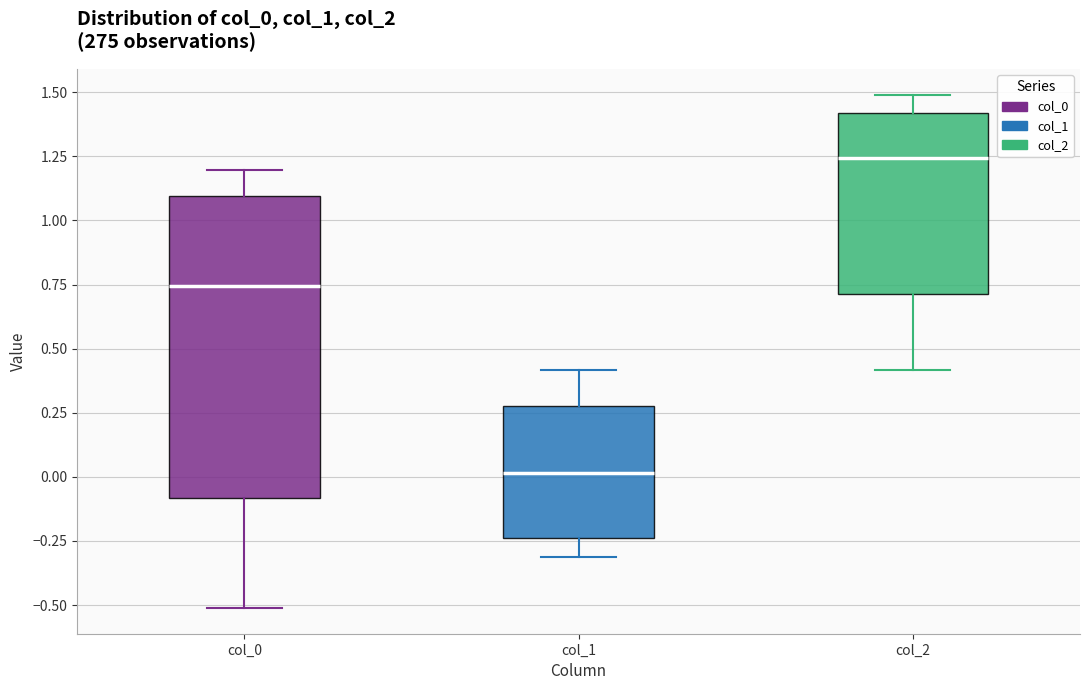

Where is the upper edge of the box for col_0 on the y-axis? The values are not printed on the chart, so give them approximately, as read against the axis.

1.10